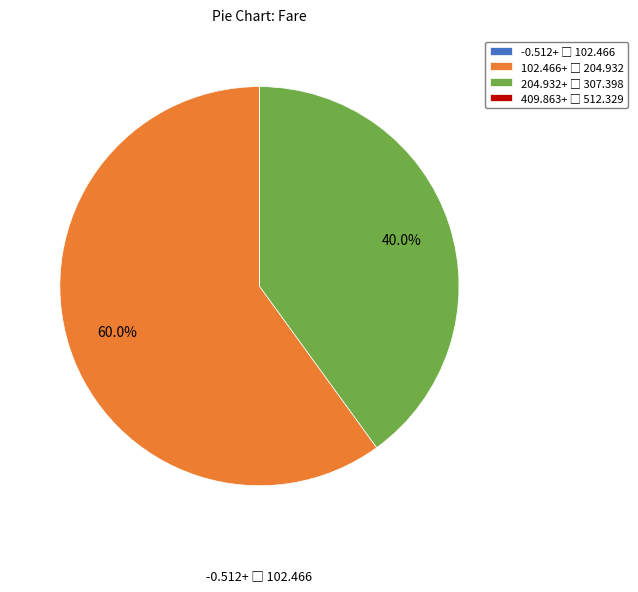

Is there any slice that represents more than half of the pie?

Yes